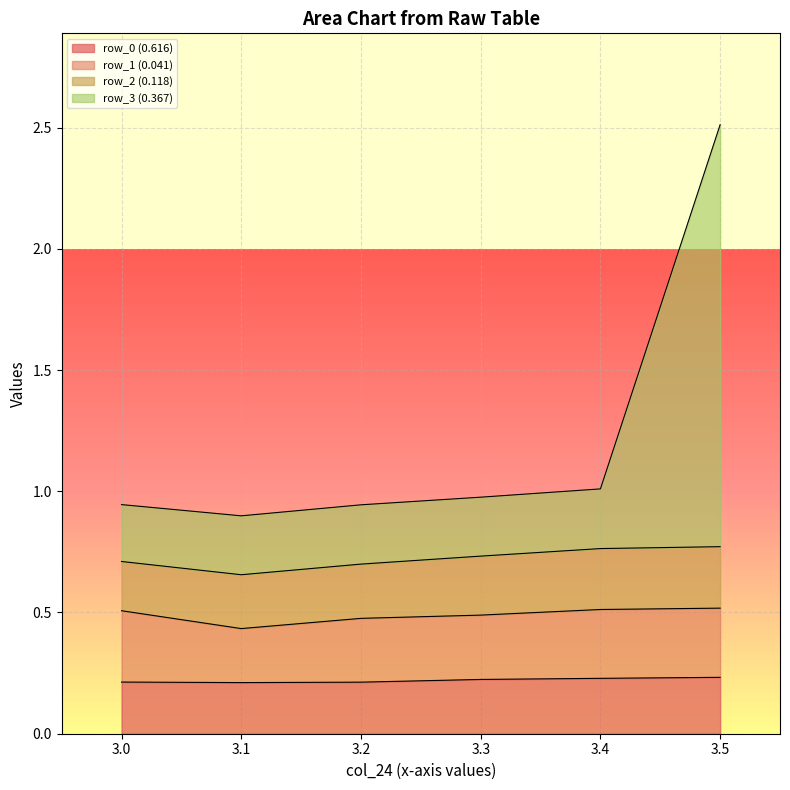

What is the total value across all series at 3.5?

2.5